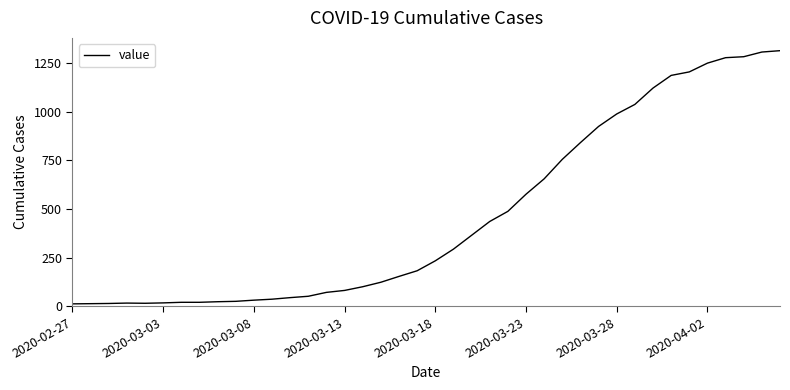

What is the difference between the maximum and minimum values?

1300